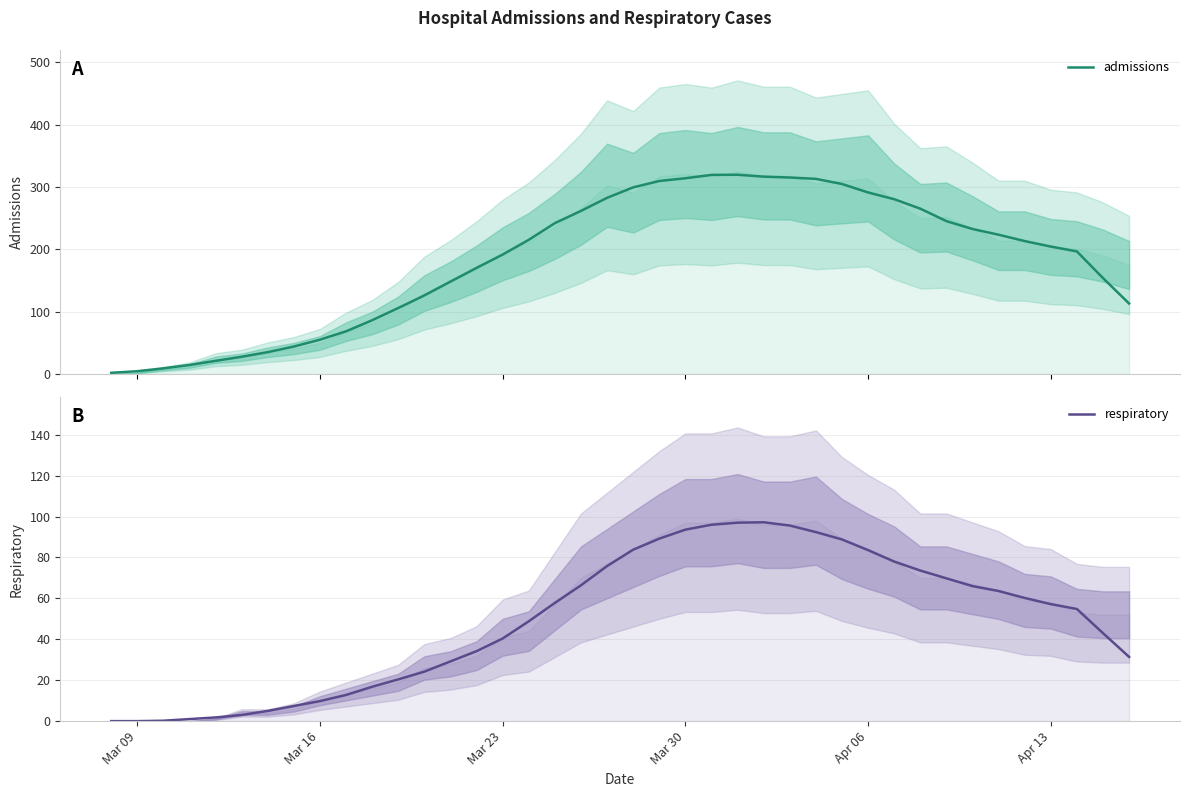

True or false: respiratory has a value of 38.8 at Mar 30.

False